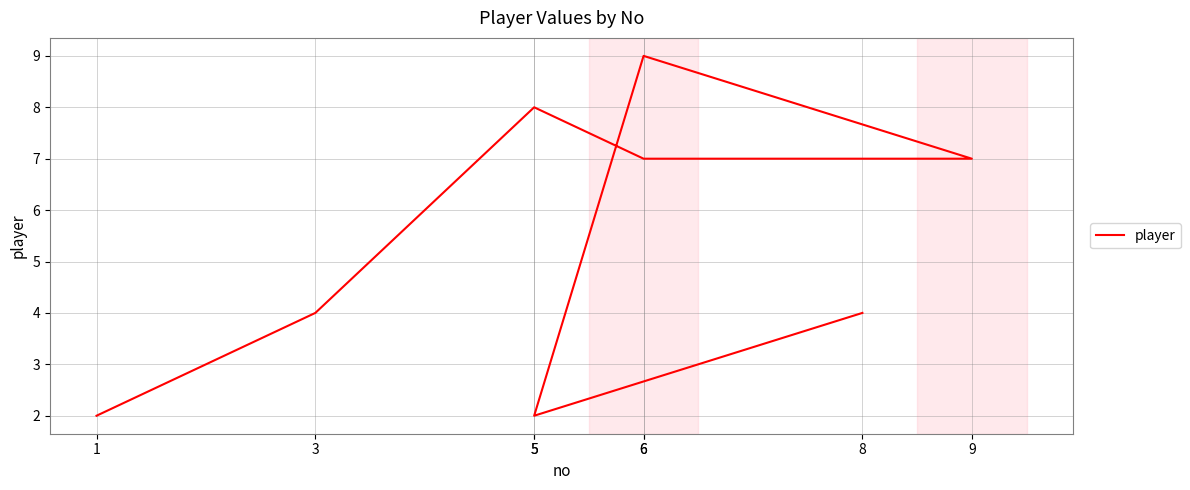

At which category does the chart reach its peak across all series?

6